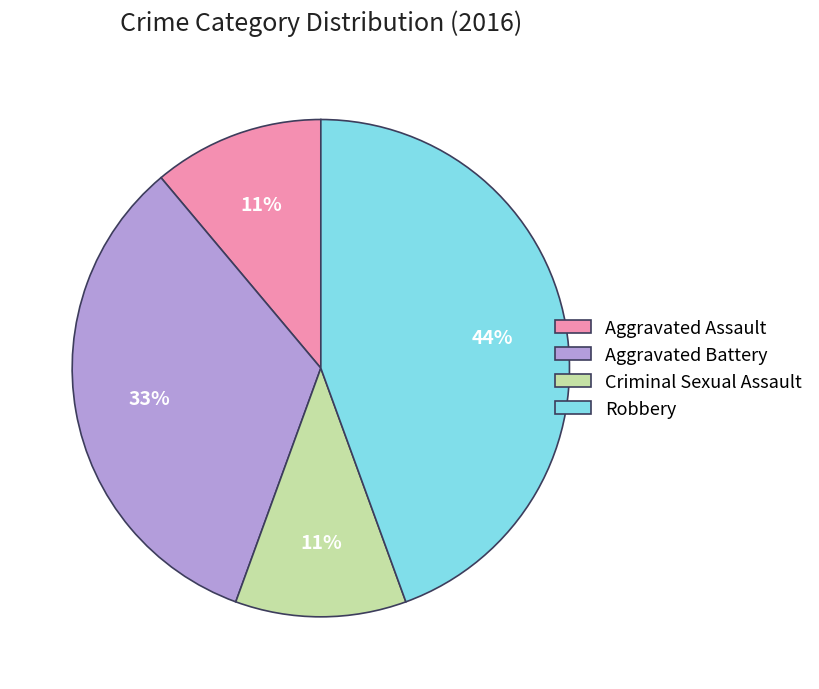

Is there any slice that represents more than half of the pie?

No